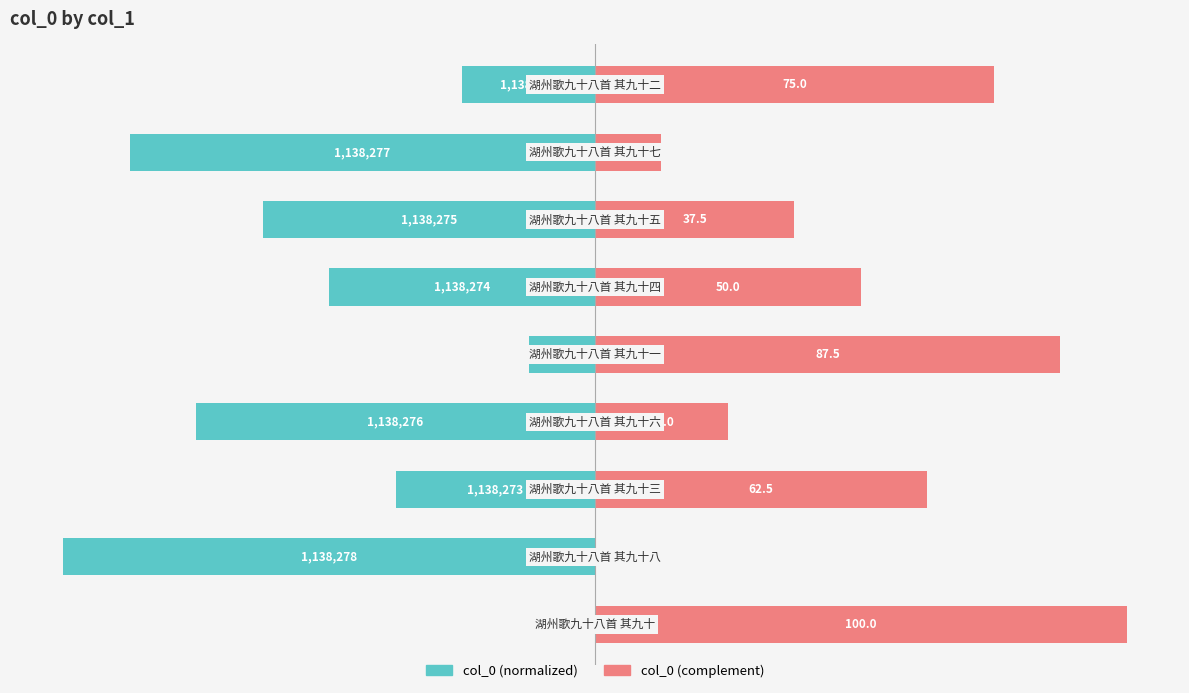

Reading left to right, transcribe all the data shown in this chart.

col_0: 0=-25.0	1=-87.5	2=-62.5	3=-50.0	4=-12.5	5=-75.0	6=-37.5	7=-100.0	8=0.0
col_0 (complement): 0=75.0	1=12.5	2=37.5	3=50.0	4=87.5	5=25.0	6=62.5	7=0.0	8=100.0